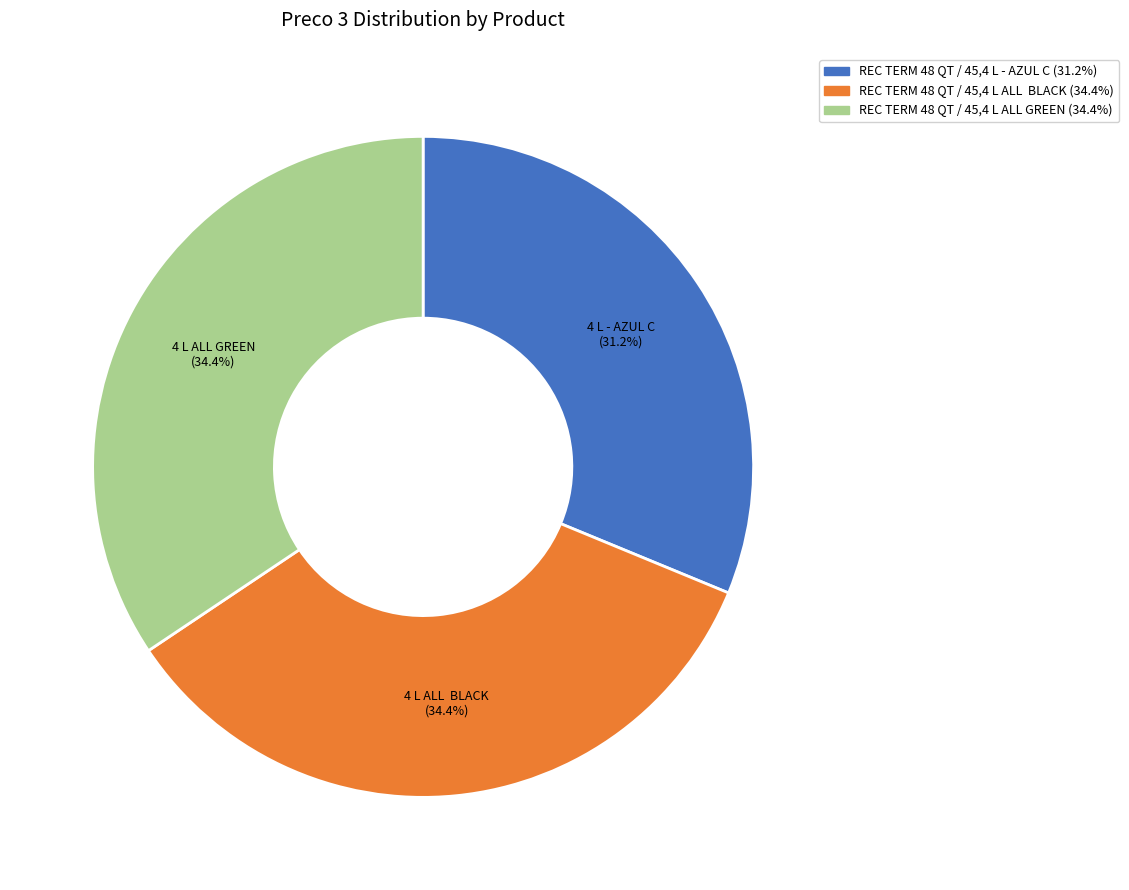

How many segments does this pie chart have?

3